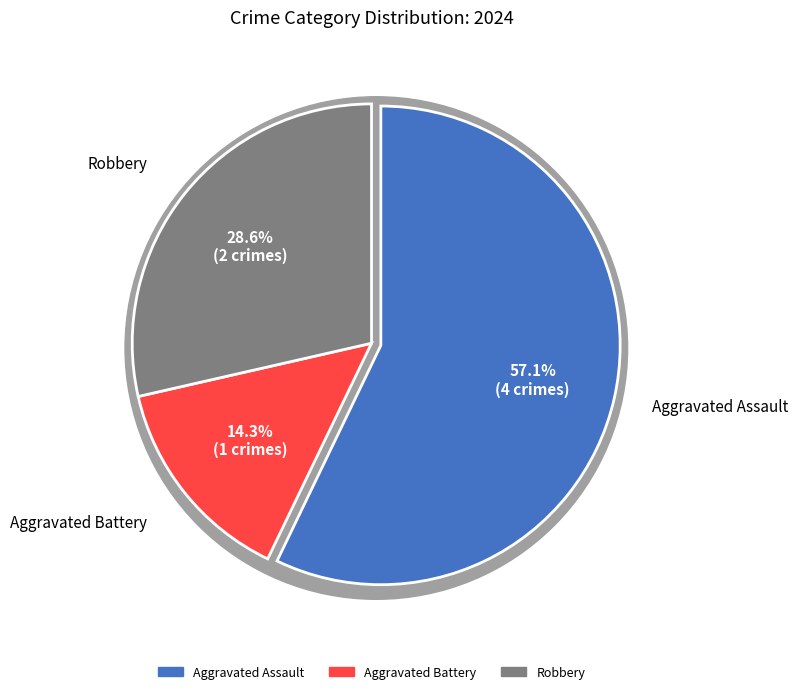

To the nearest percent, what is the difference between the Aggravated Assault and Robbery slice percentages?

29%